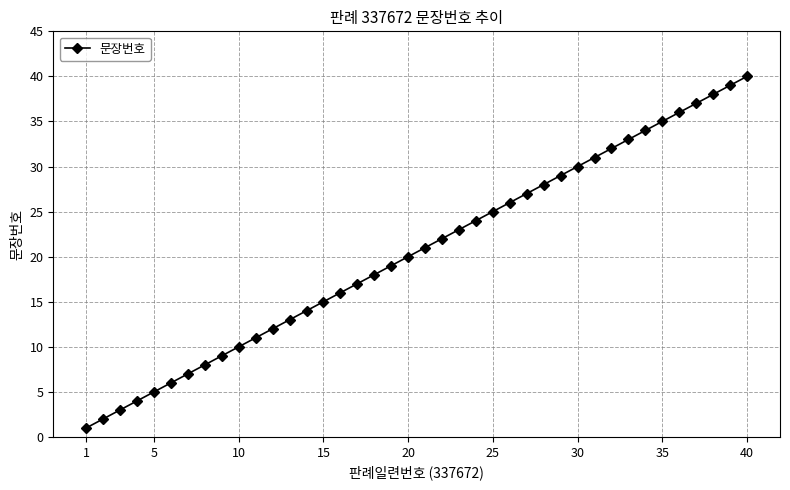

What is the sum of all values?

820